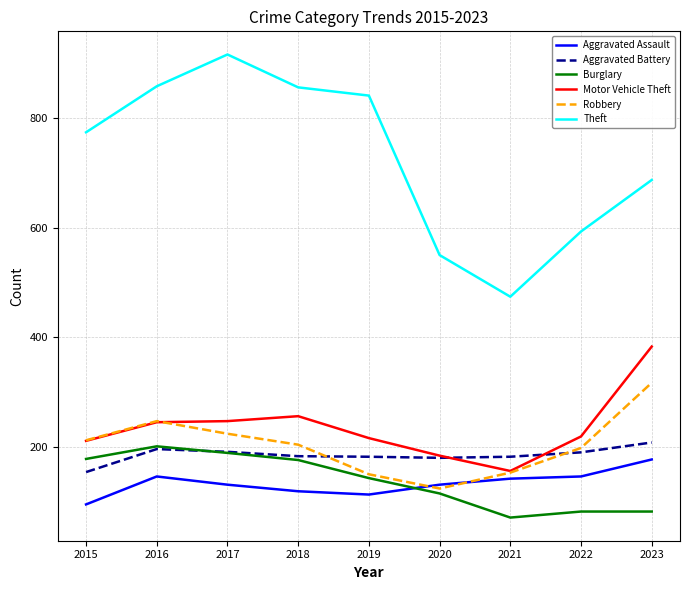

What is the greatest value displayed?

916